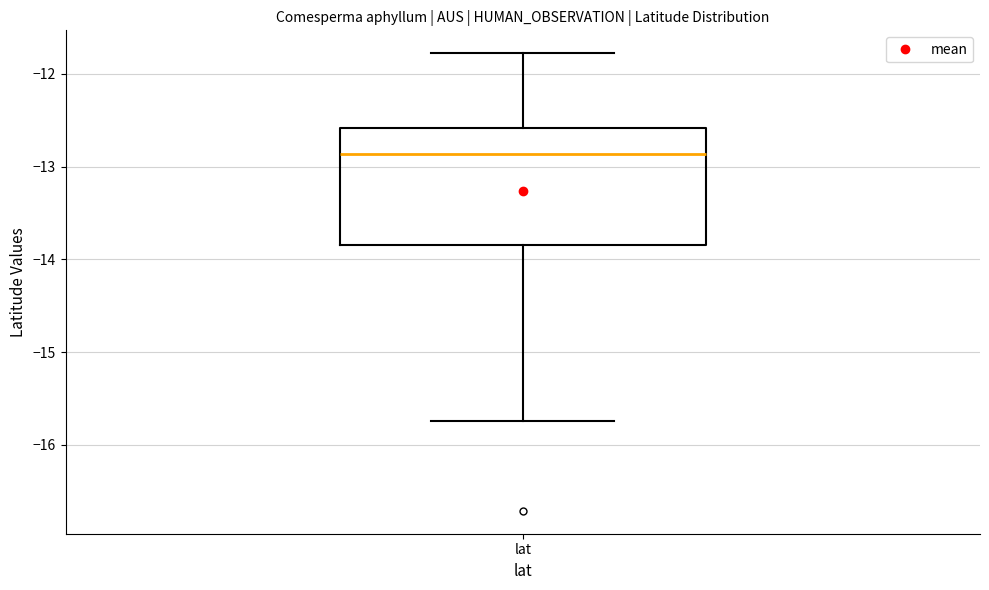

Read this box plot against the y-axis: the position of the median line, the range covered by the box, and the ends of both whiskers. The values are not printed on the chart, so give them approximately, as read against the axis.

median -12.9, box -13.8 to -12.6, whiskers -15.7 to -11.8